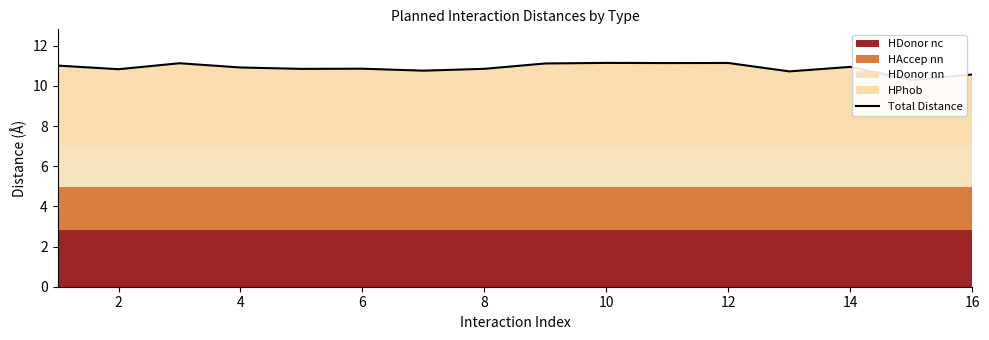

Does the chart have visible grid lines?

No